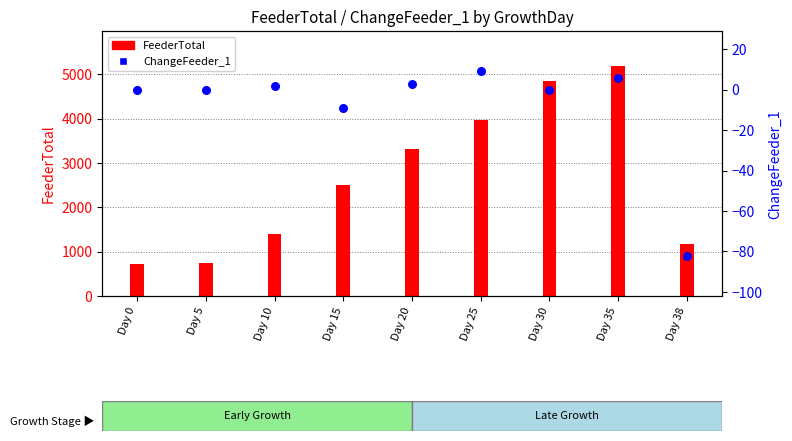

At which category is the sum across all series the highest?

Day 35